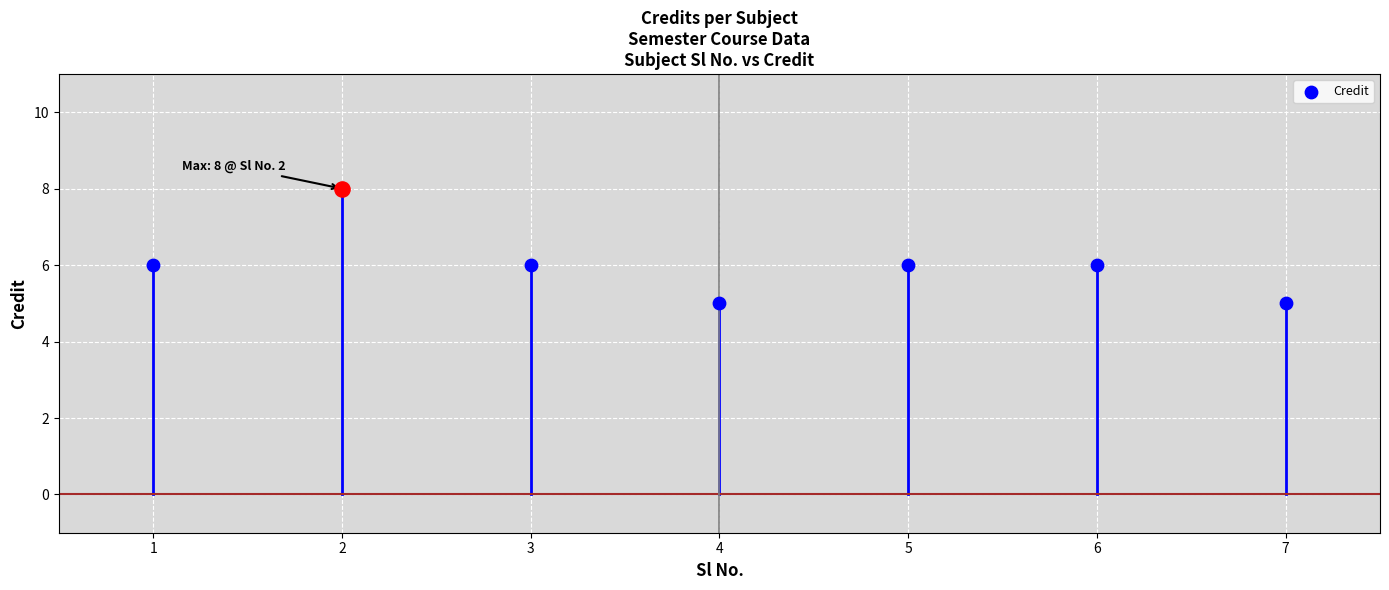

Approximately how many times larger is the value at 4 compared to 2?

0.6